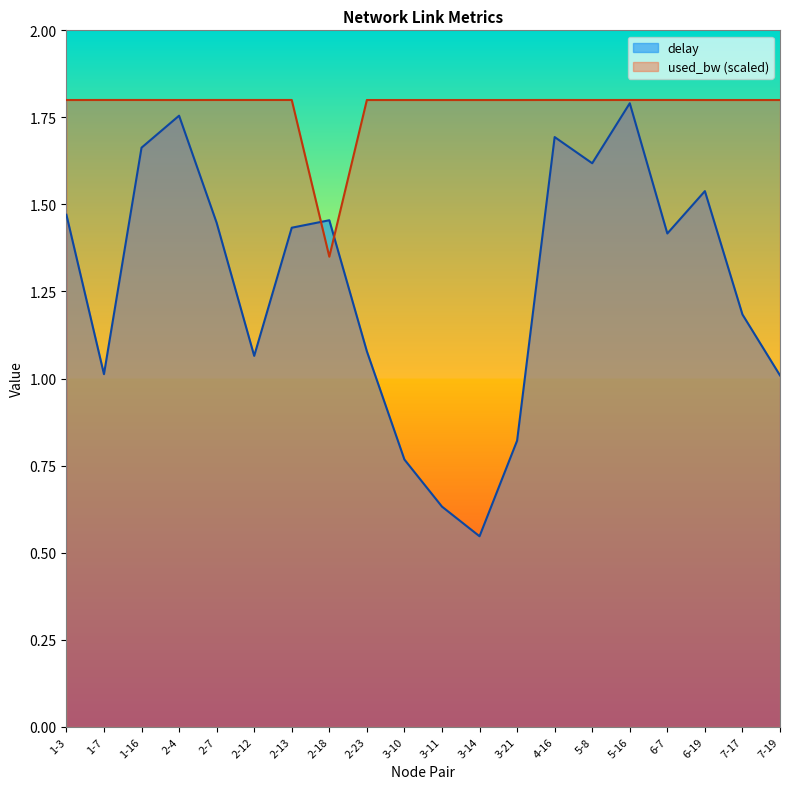

At which category does delay reach its first local valley?

1-7